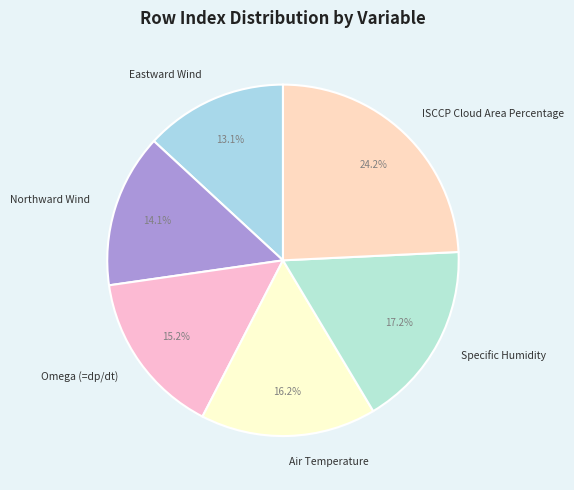

Which slice is the smallest?

Eastward Wind